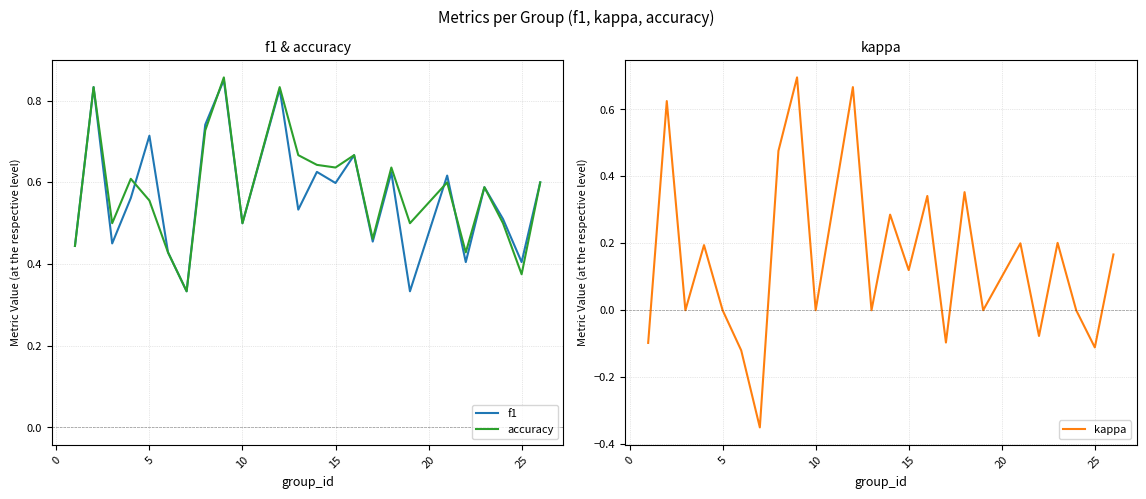

Is it true that f1 equals 0.1 at 10?

False